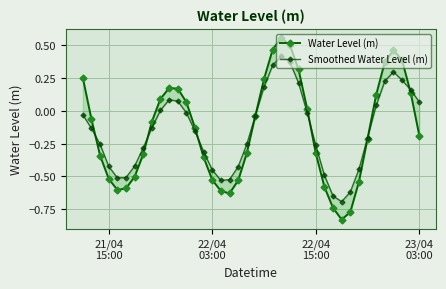

How many interior local peaks does the Water Level (m) series have?

3